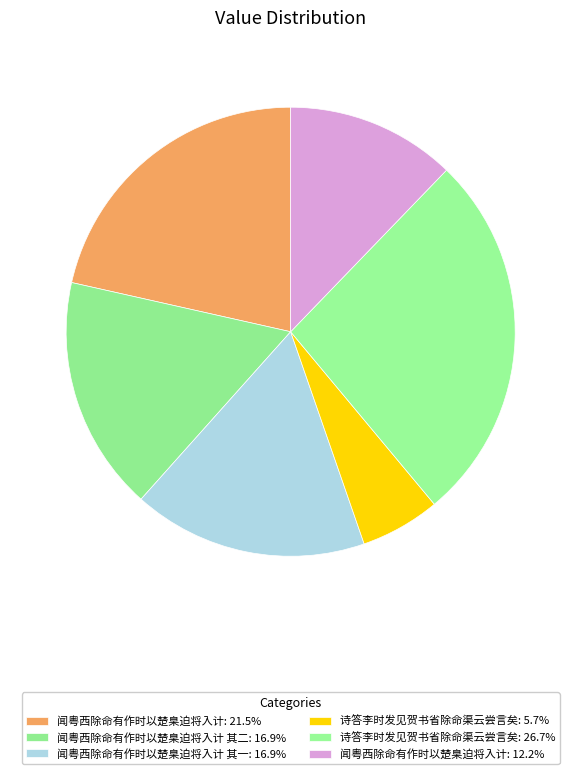

How many slices are in this pie chart?

6